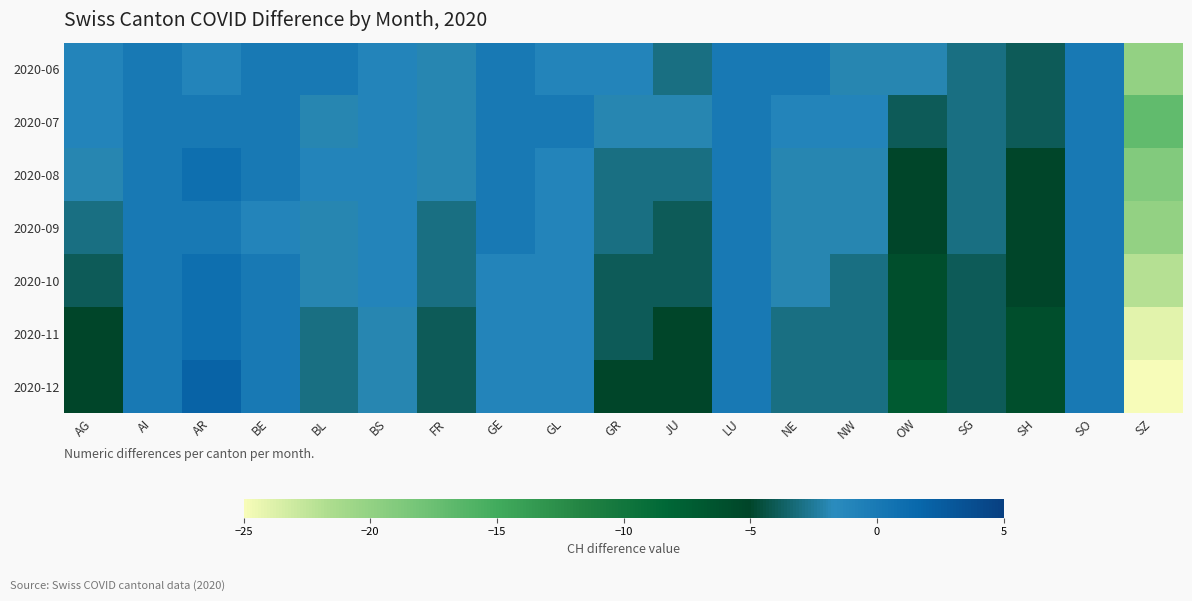

How many data points does each series have?

19